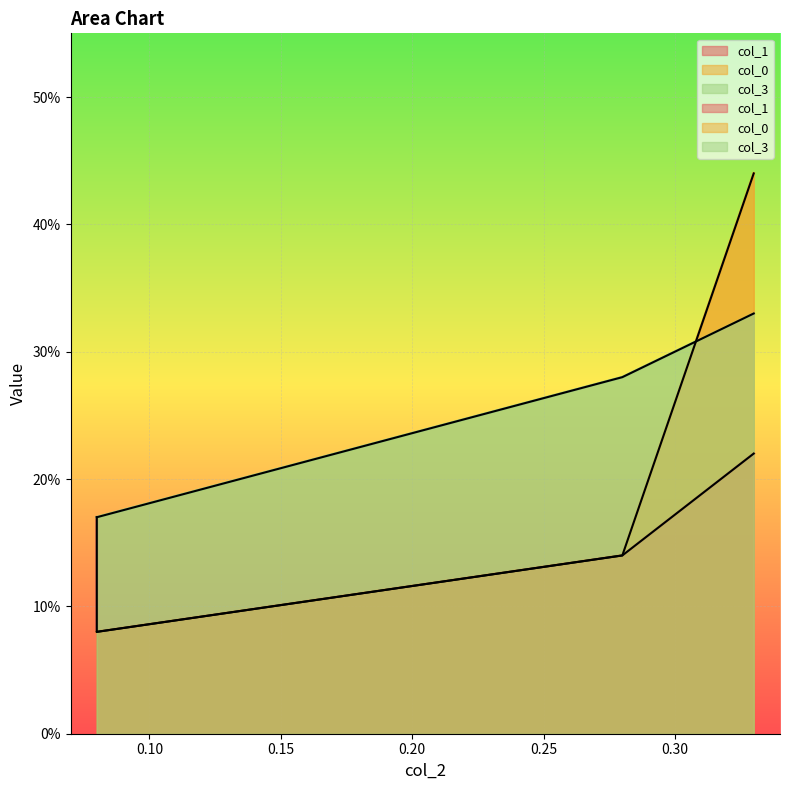

Is the value of col_0 at 0.28 greater than the value of col_3 at 0.08?

No